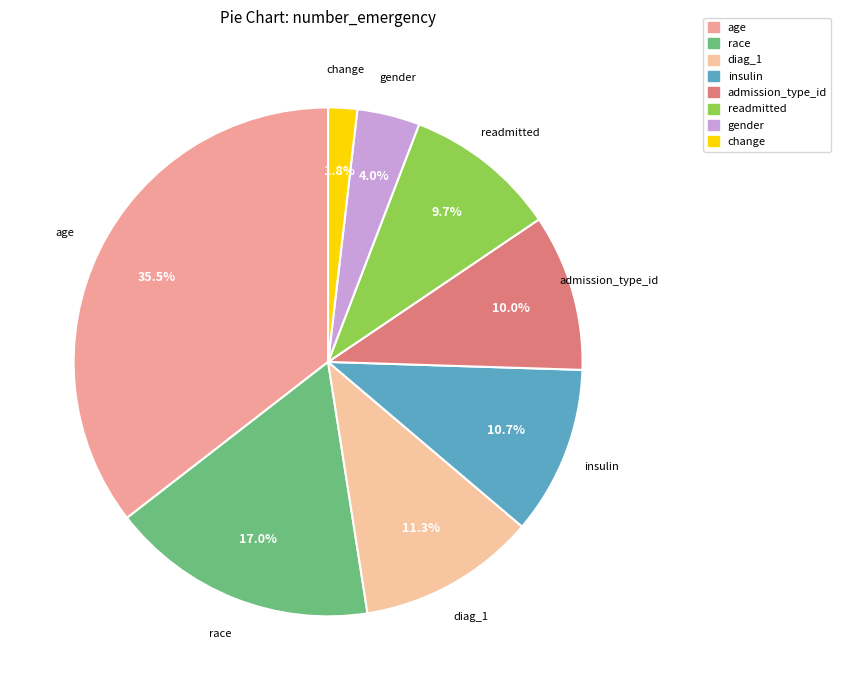

Which slice is the largest?

age